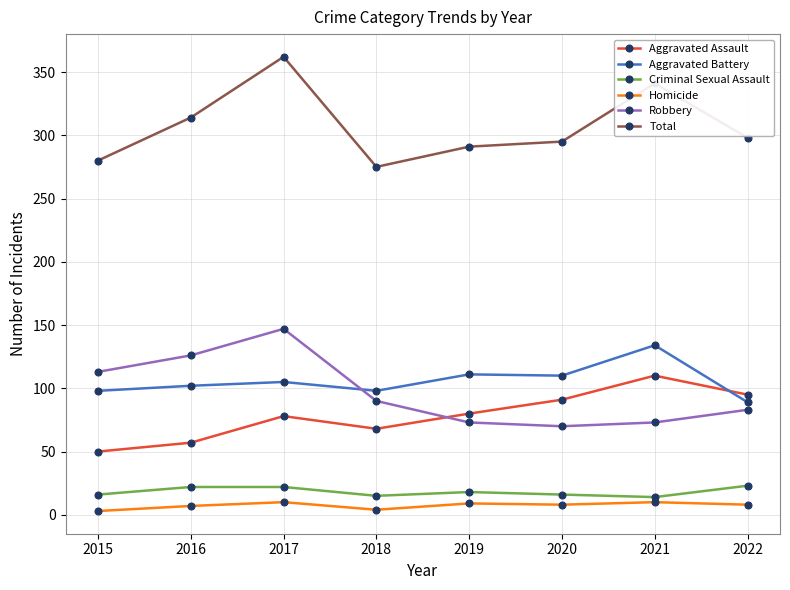

The Total series shows 539 at 2017. True or false?

False